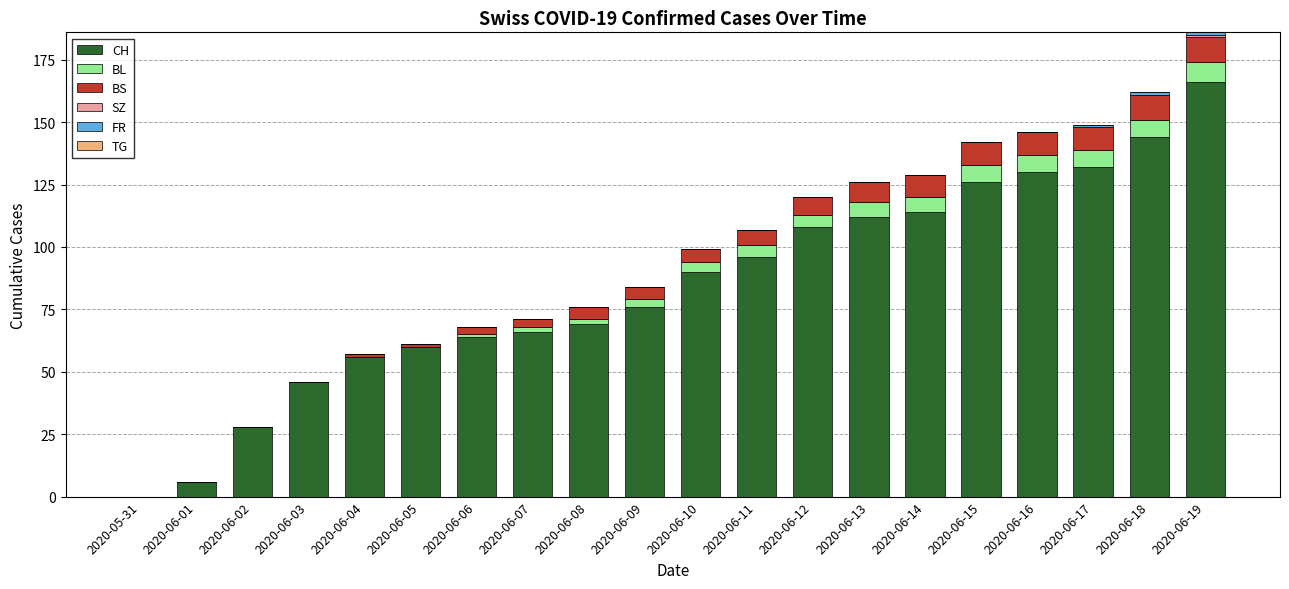

What is the total value across all series at 2020-06-03?

46